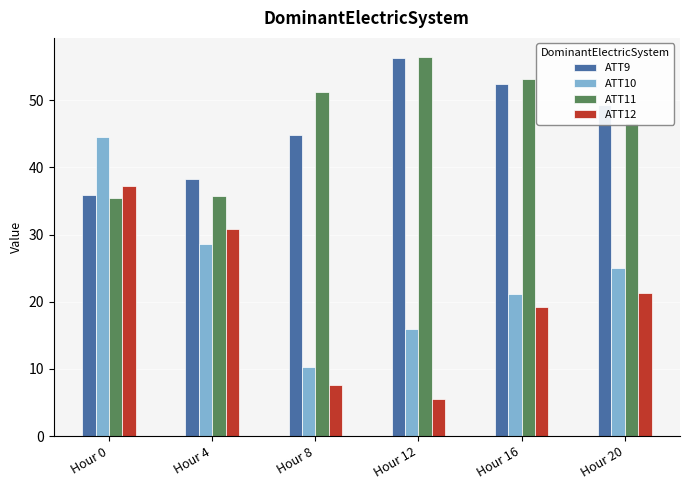

What are all the series names shown in the legend?

ATT9, ATT10, ATT11, ATT12